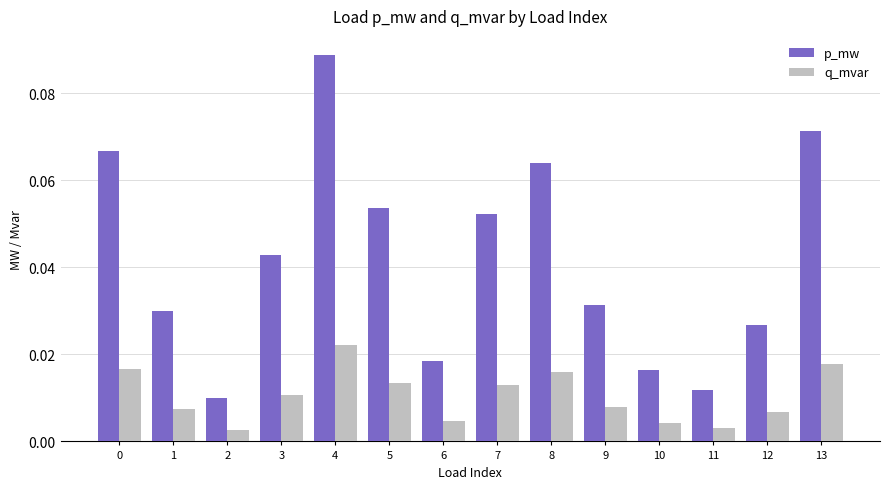

What is the sum of all p_mw values?

0.6